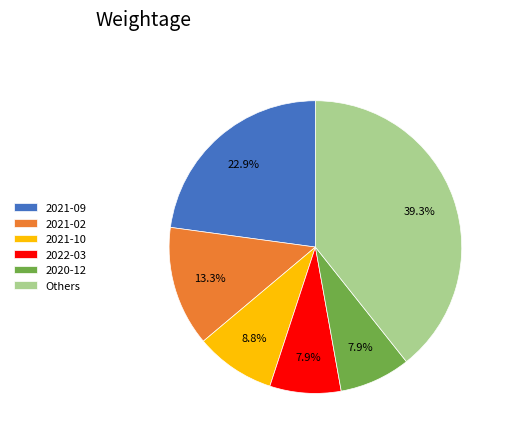

What percentage is NOT represented by 2021-10?

91.2%